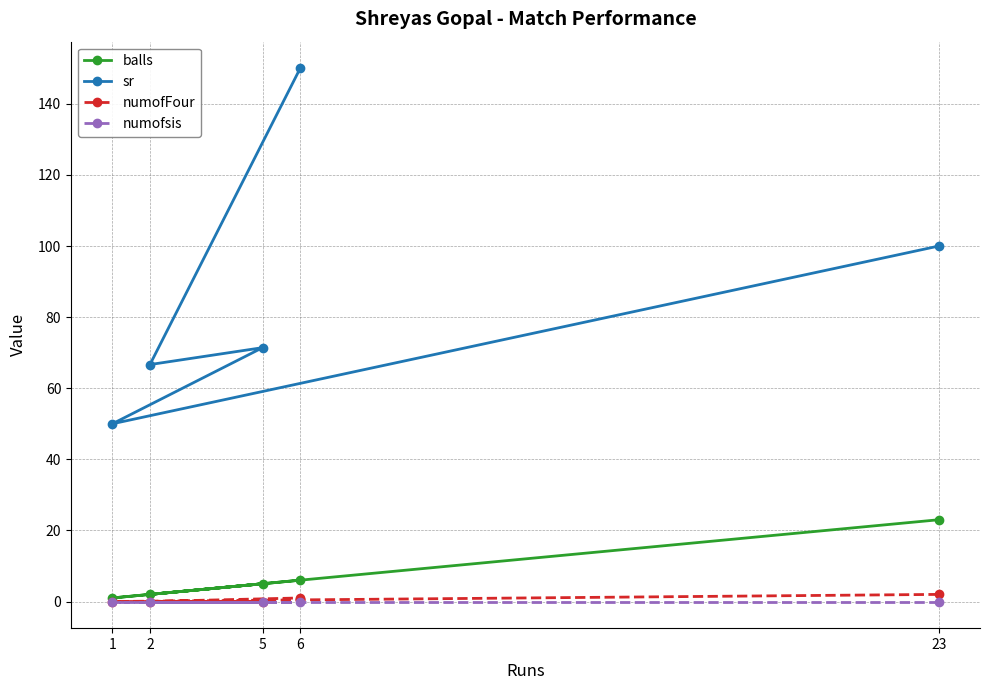

Which series has the largest total across all categories?

sr